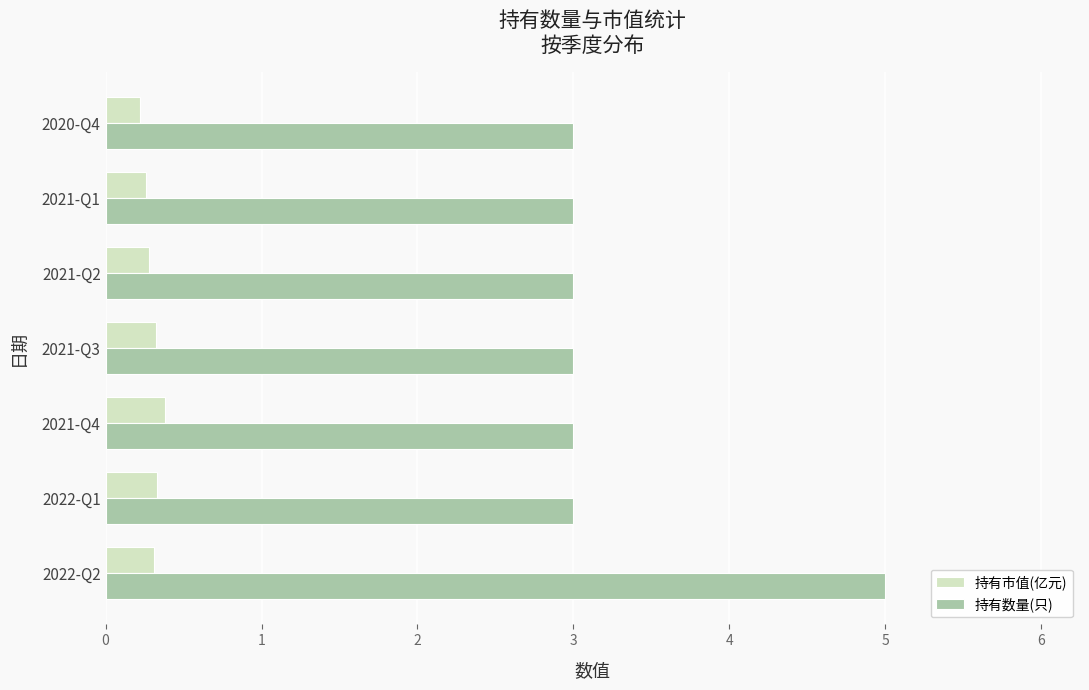

What is the lowest value of the 持有数量(只) series?

3.0